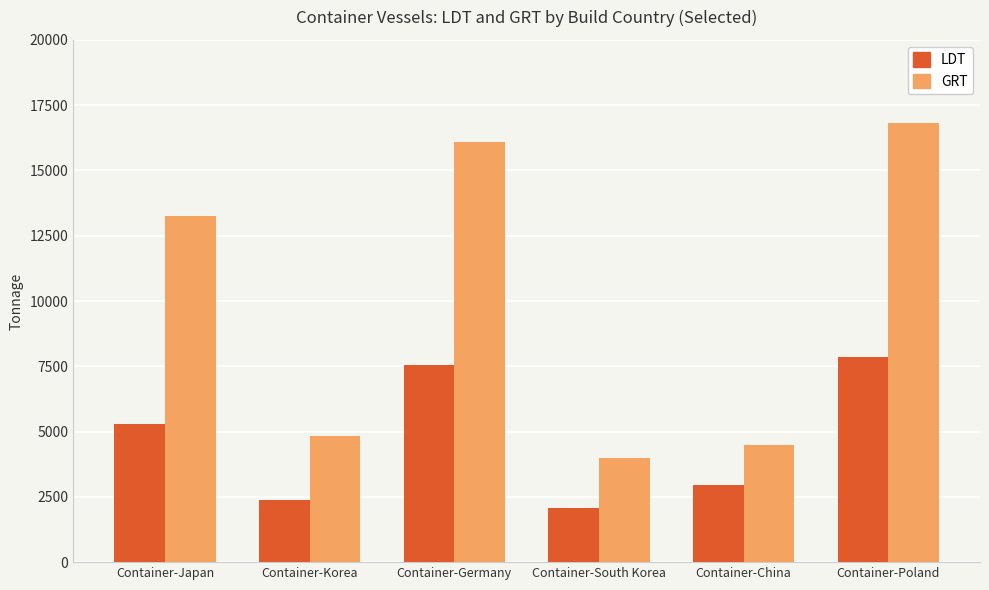

Which series has the largest total across all categories?

GRT